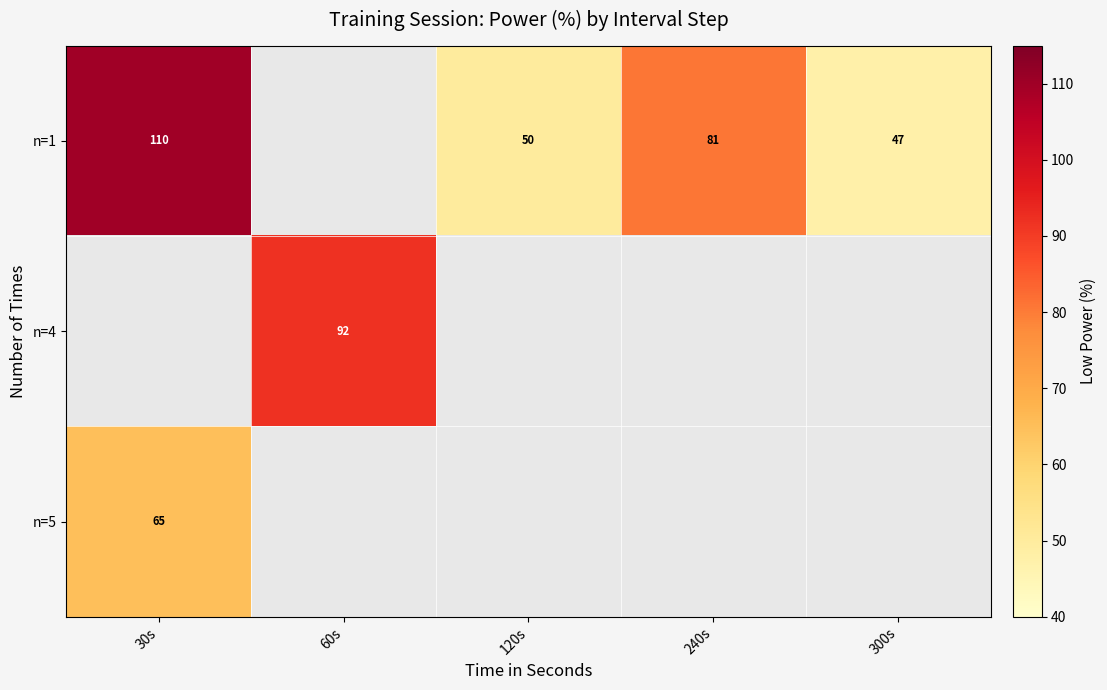

At which category does the chart reach its peak across all series?

30s